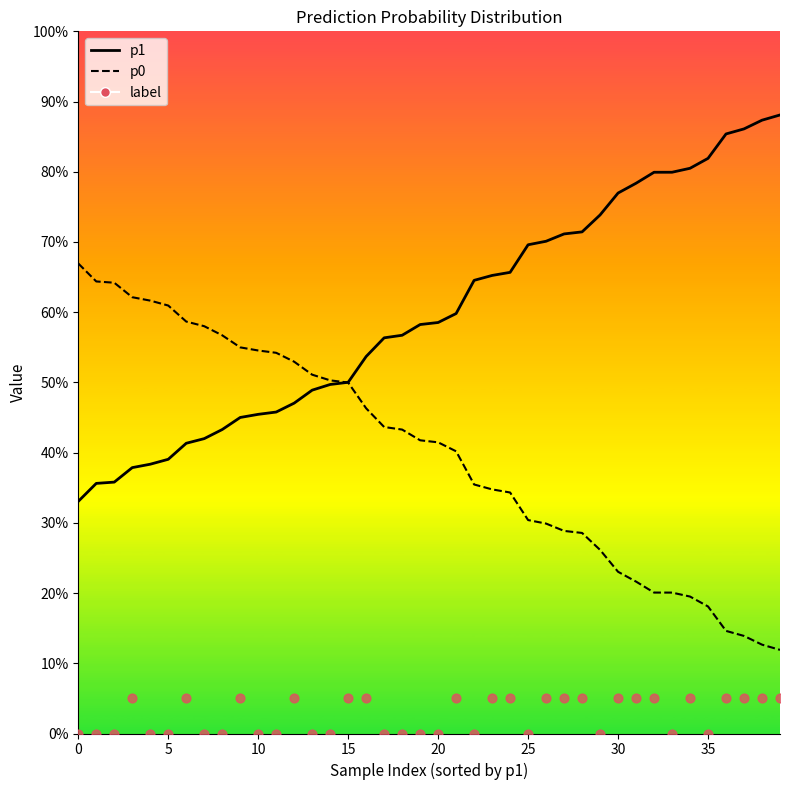

Which series has the largest total across all categories?

p1